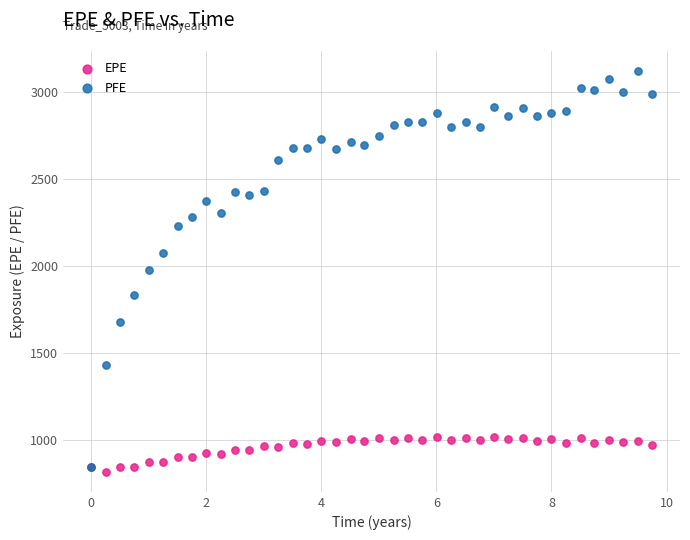

Which series has the largest Y range (max minus min)?

PFE